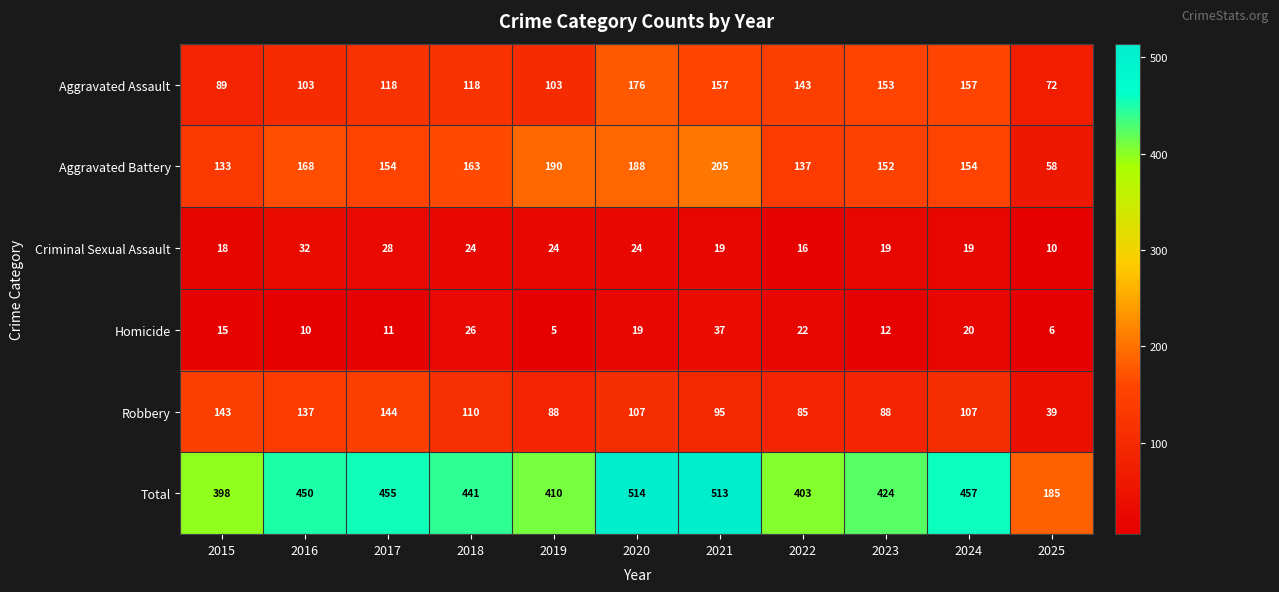

Which series changed the most between 2015 and 2025?

Total